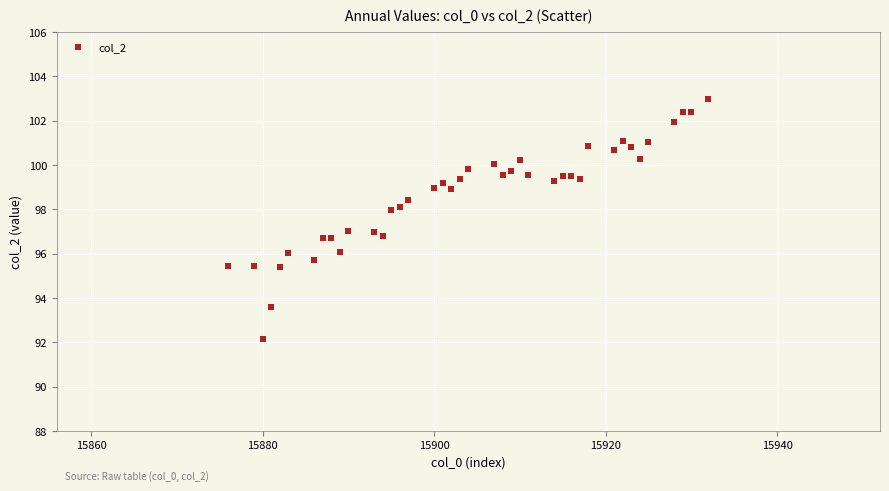

What is the range of X values (max minus min)?

56.0